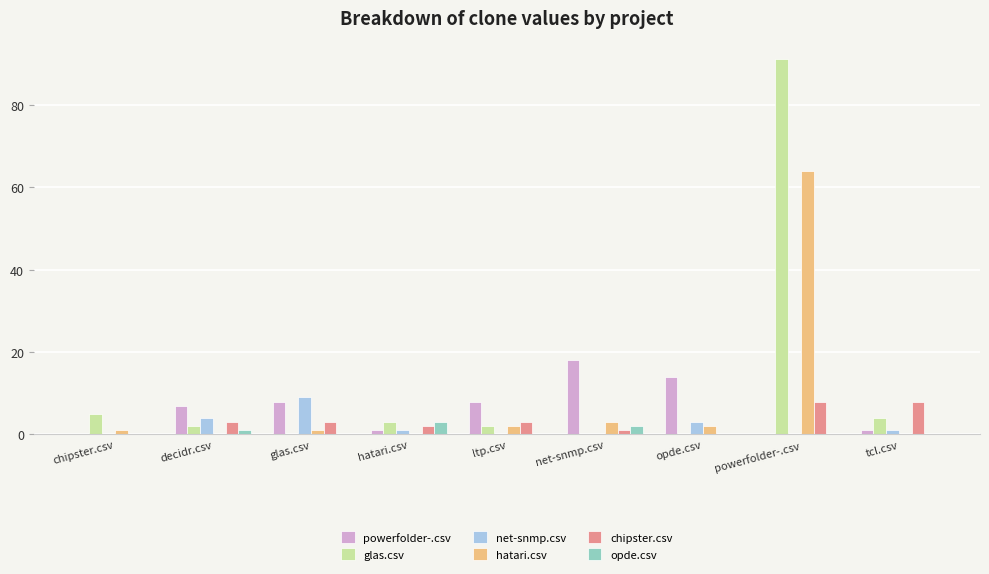

Is it true that glas.csv equals 131 at powerfolder-.csv?

False